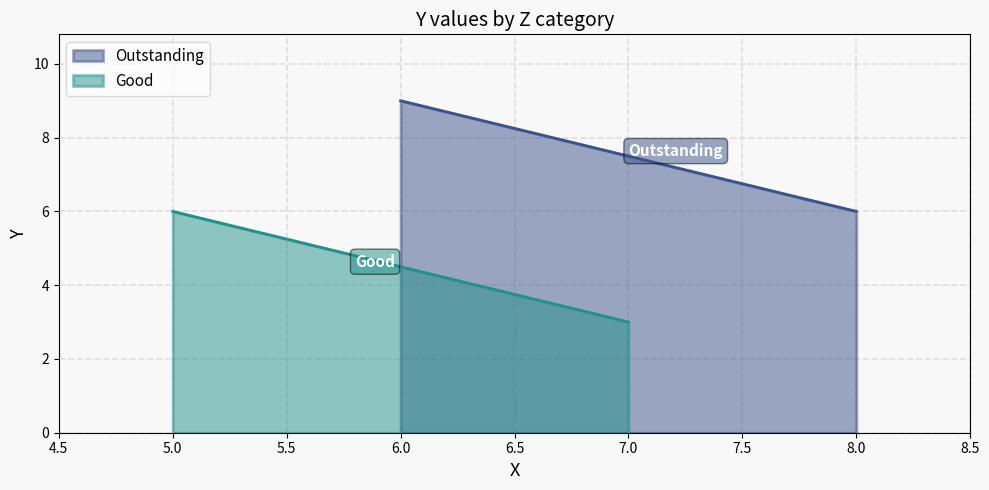

Does the chart display data point markers on the line(s)?

No